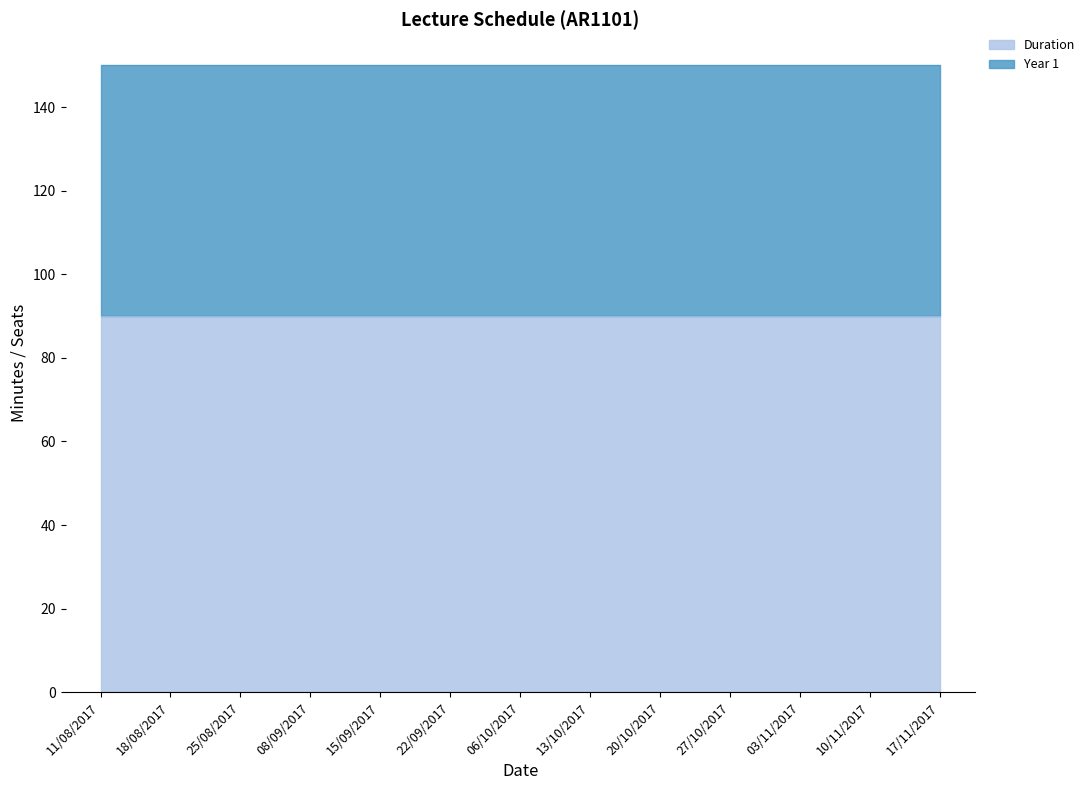

Which series has the largest range (max minus min)?

Duration